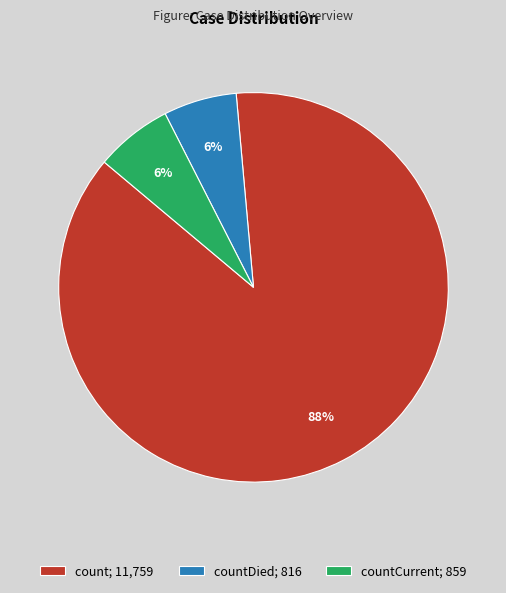

What is the majority slice?

count; 11,759